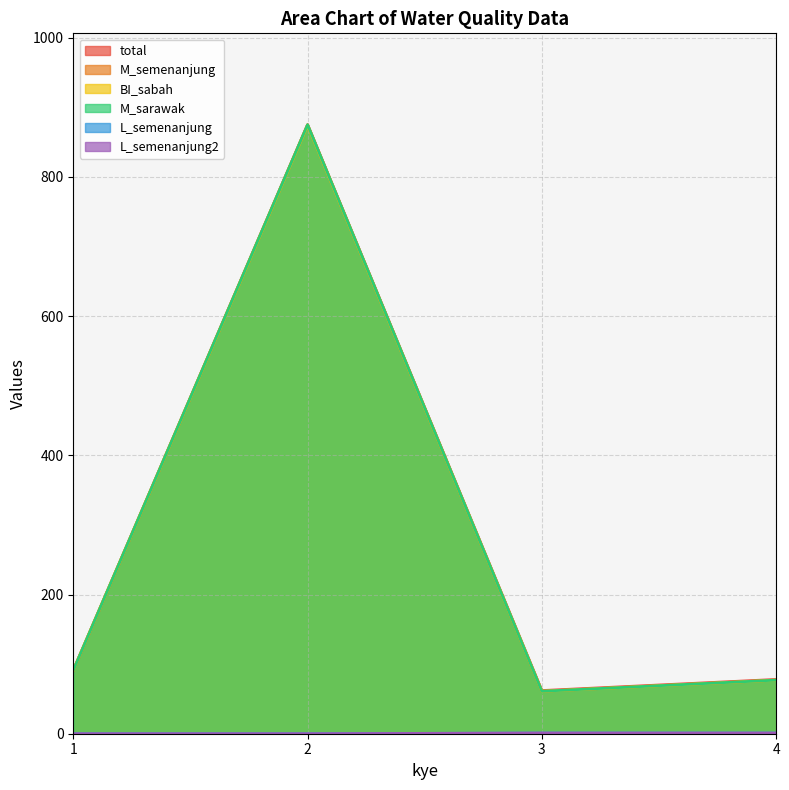

What is the average value of the total series?

276